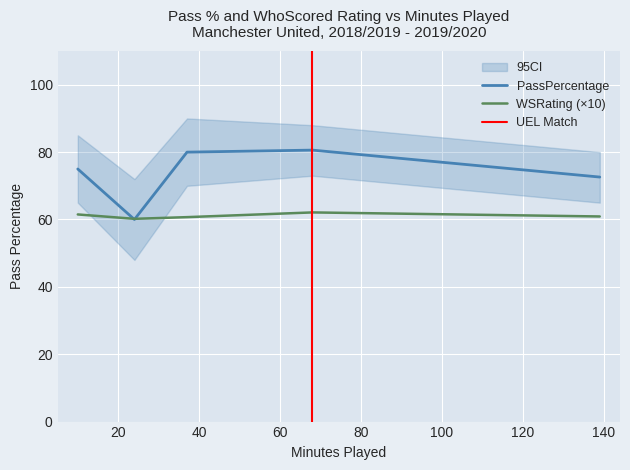

Where is the first local minimum for PassPercentage?

24